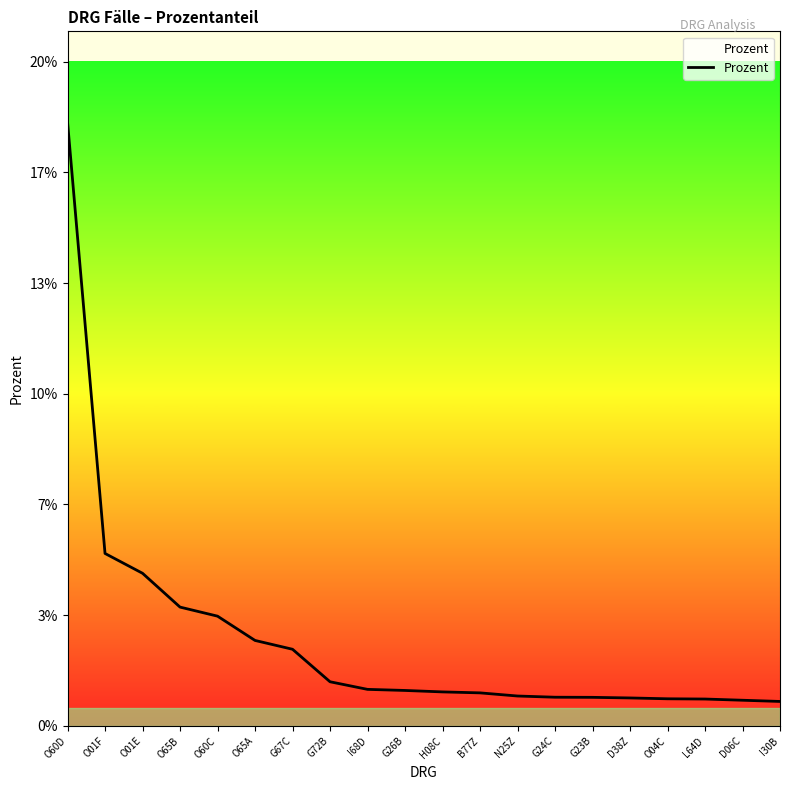

List the labels in order of value, smallest first.

I30B, D06C, L64D, O04C, D38Z, G23B, G24C, N25Z, B77Z, H08C, G26B, I68D, G72B, G67C, O65A, O60C, O65B, O01E, O01F, O60D